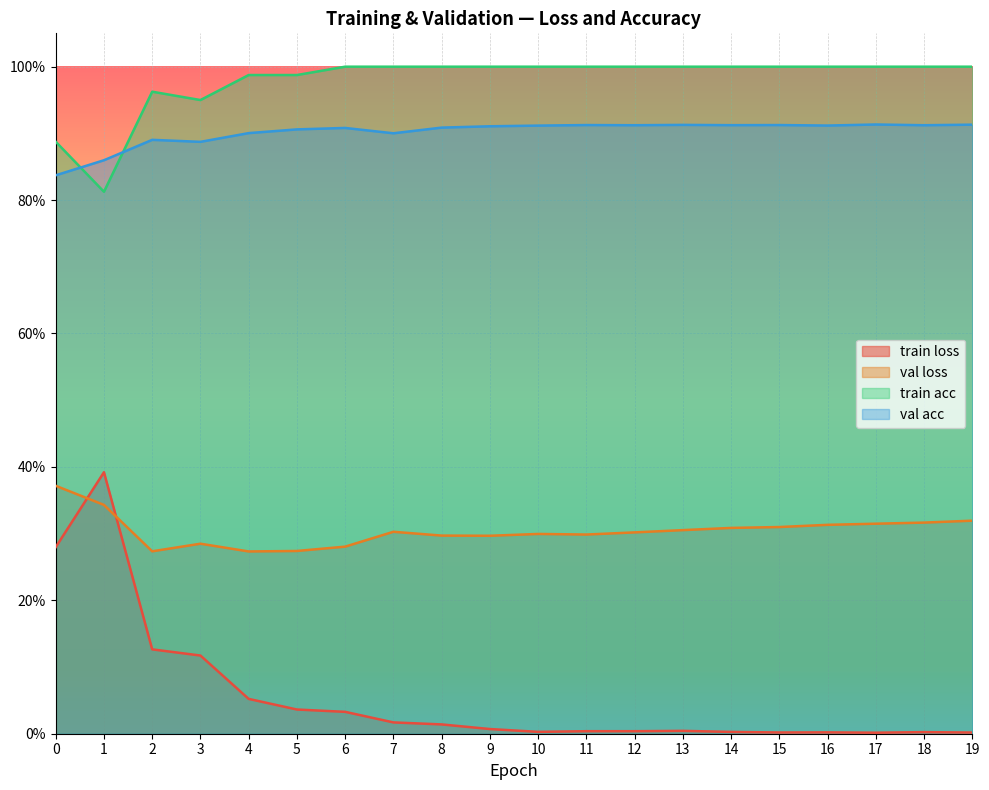

Reading left to right, transcribe all the data shown in this chart.

train_loss: 0.3	0.4	0.1	0.1	0.1	0.0	0.0	0.0	0.0	0.0	0.0	0.0	0.0	0.0	0.0	0.0	0.0	0.0	0.0	0.0
val_loss: 0.4	0.3	0.3	0.3	0.3	0.3	0.3	0.3	0.3	0.3	0.3	0.3	0.3	0.3	0.3	0.3	0.3	0.3	0.3	0.3
train_acc: 0.9	0.8	1.0	0.9	1.0	1.0	1.0	1.0	1.0	1.0	1.0	1.0	1.0	1.0	1.0	1.0	1.0	1.0	1.0	1.0
val_acc: 0.8	0.9	0.9	0.9	0.9	0.9	0.9	0.9	0.9	0.9	0.9	0.9	0.9	0.9	0.9	0.9	0.9	0.9	0.9	0.9